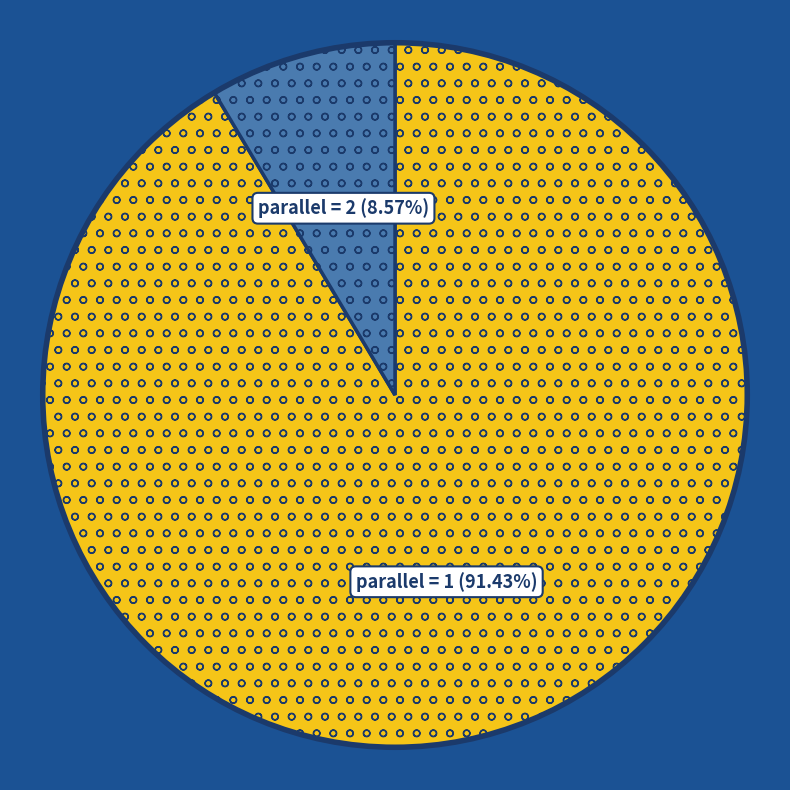

How many slices are in this pie chart?

2